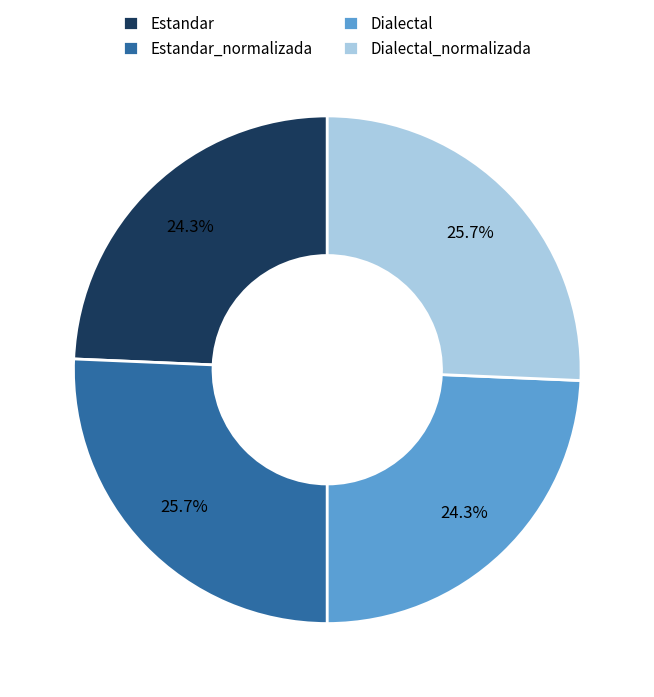

To the nearest percent, what is the difference between the largest and smallest slice percentages?

1%